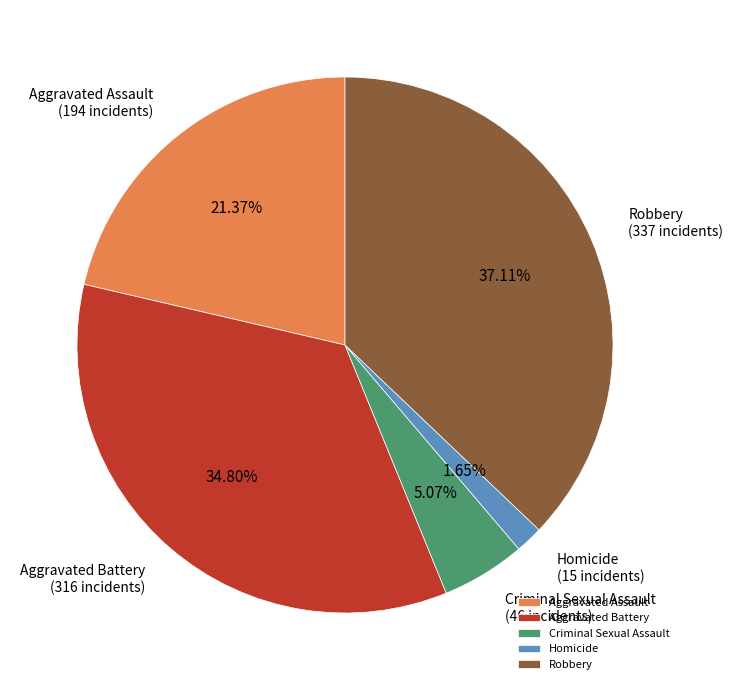

How many segments does this pie chart have?

5